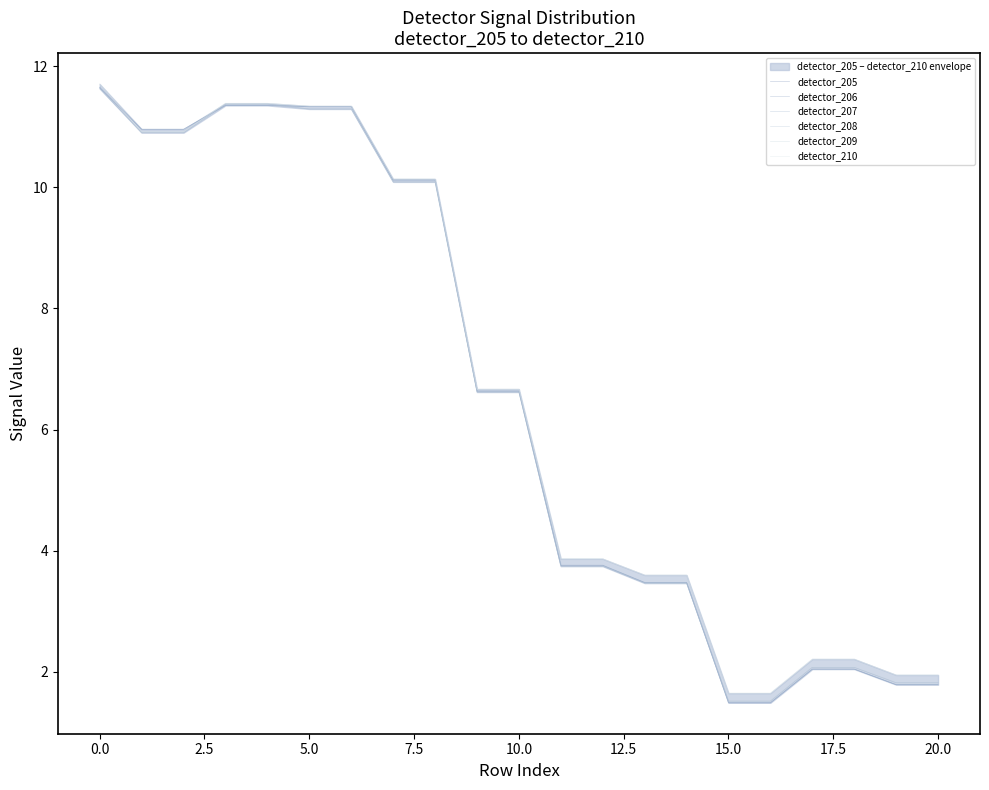

True or false: detector_206 and detector_205 intersect in this chart.

False